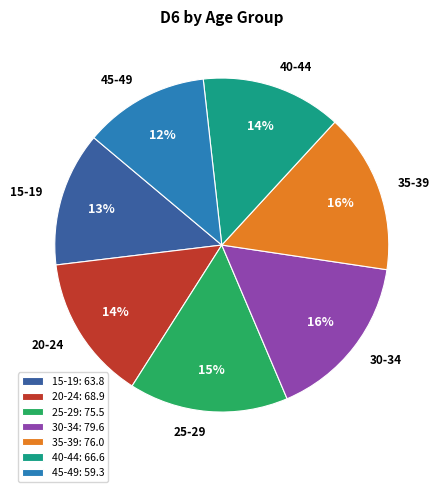

True or false: 25-29 accounts for 25% of the total.

False